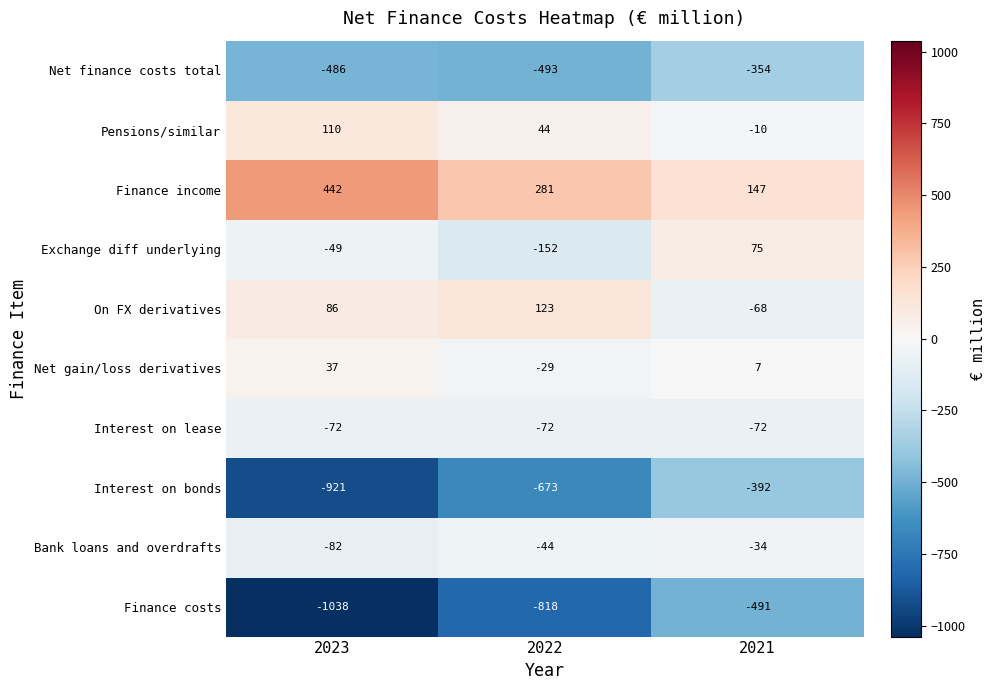

What is the difference between the maximum and minimum values in the Exchange diff underlying series?

227